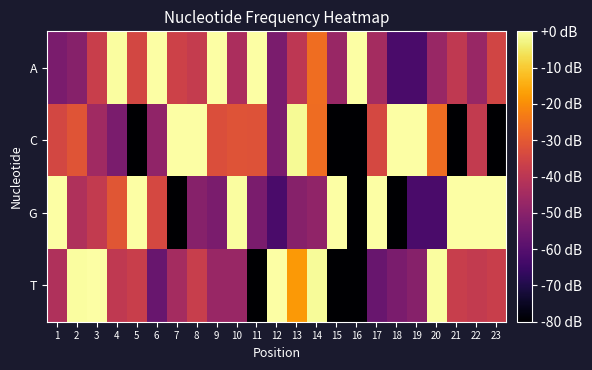

What is the minimum value shown in the chart?

-120.0